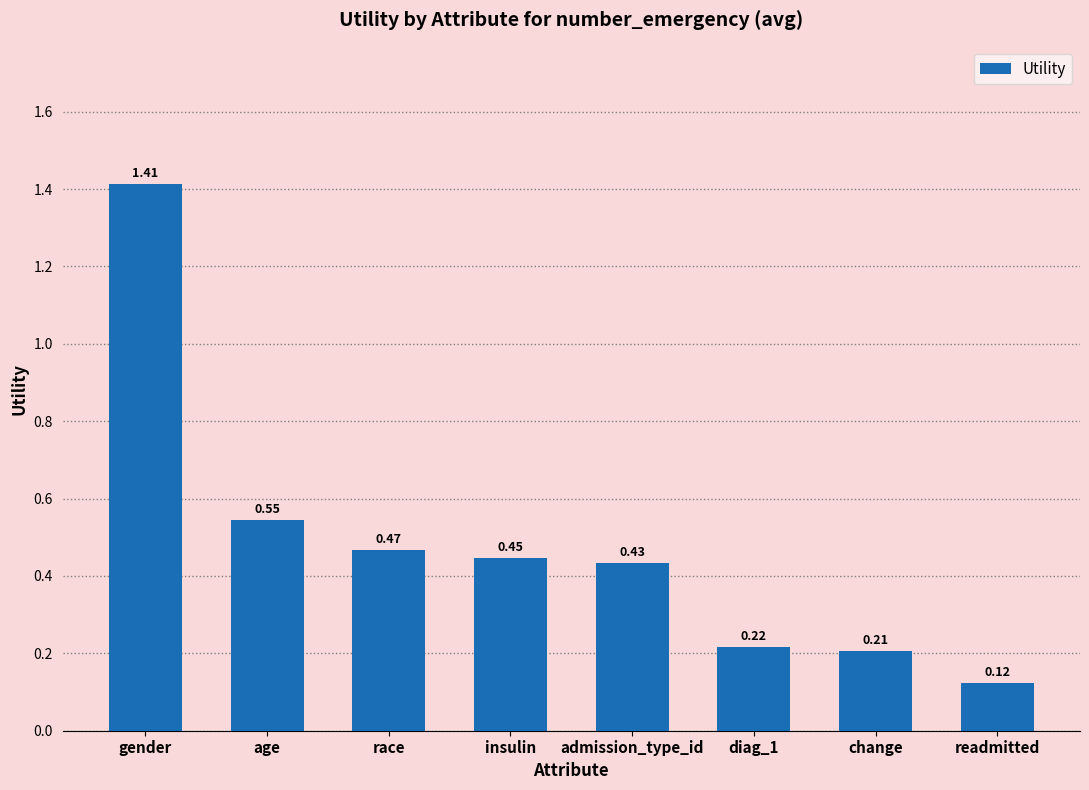

What is the label of the 7th bar from the left?

change